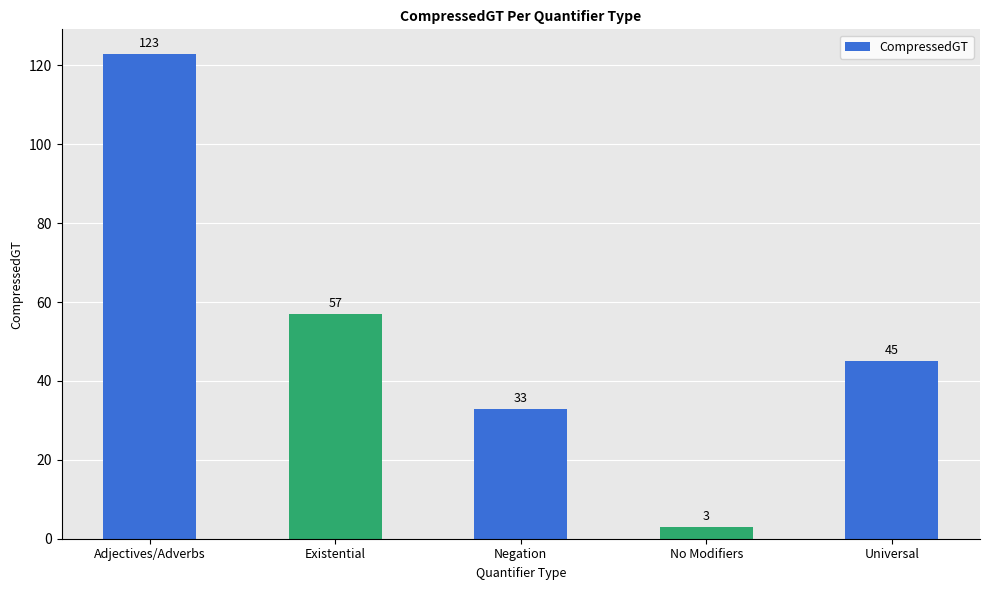

What is the sum of all values?

261